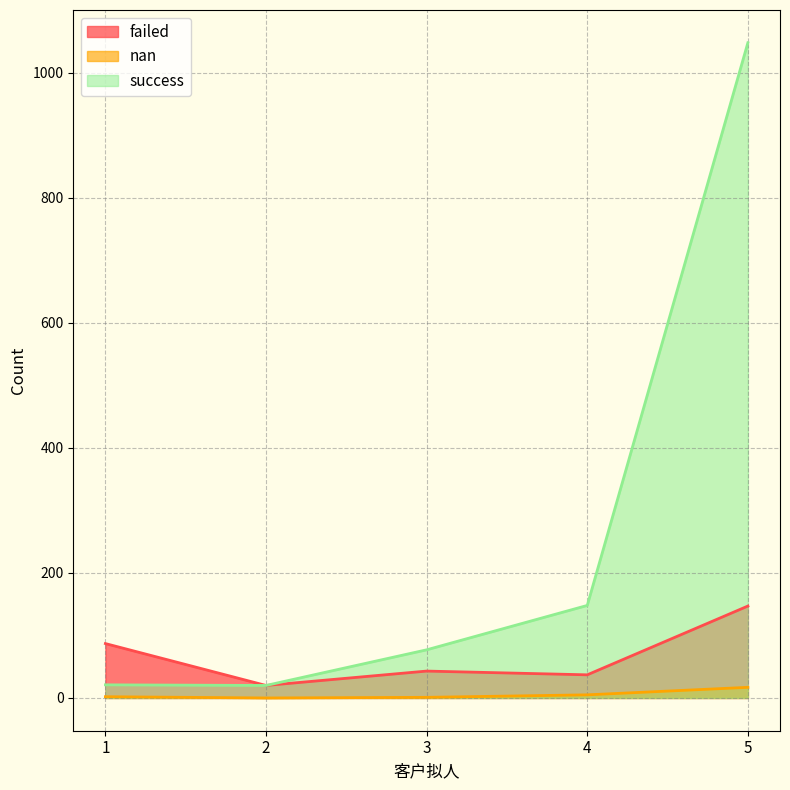

Where does the success series first go above 77?

4